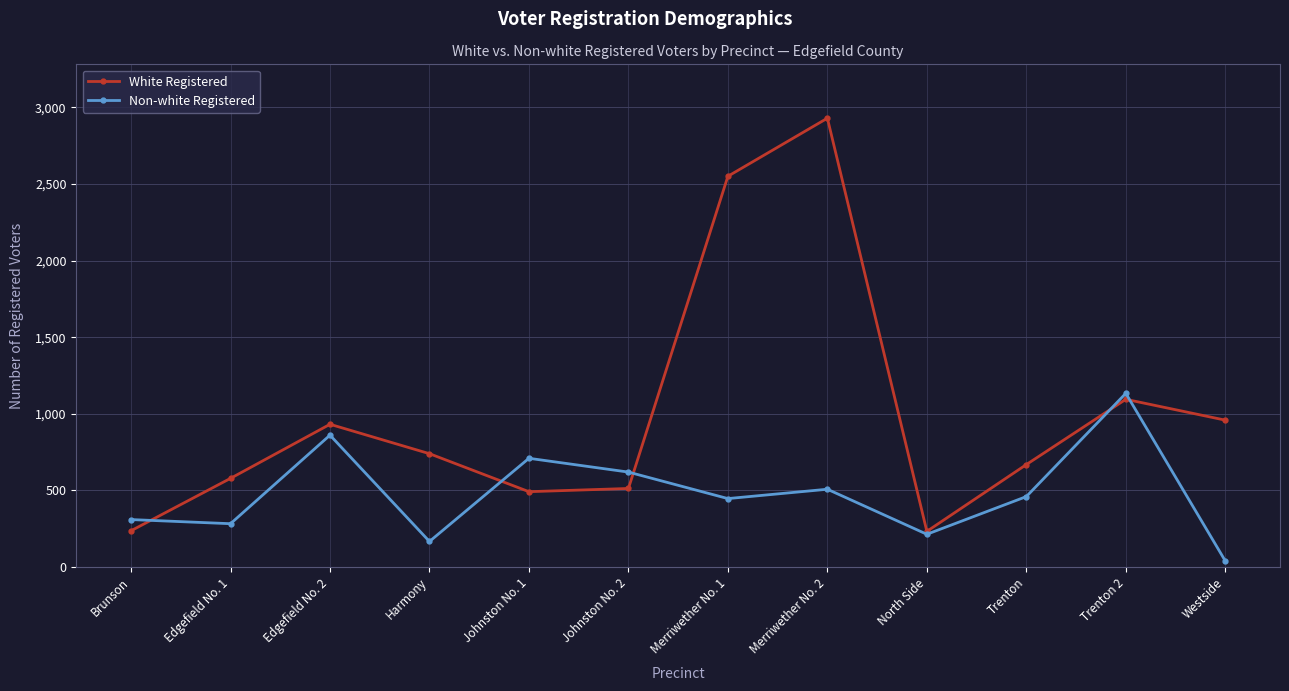

Which category has the highest value in the Non-white Registered series?

Trenton 2